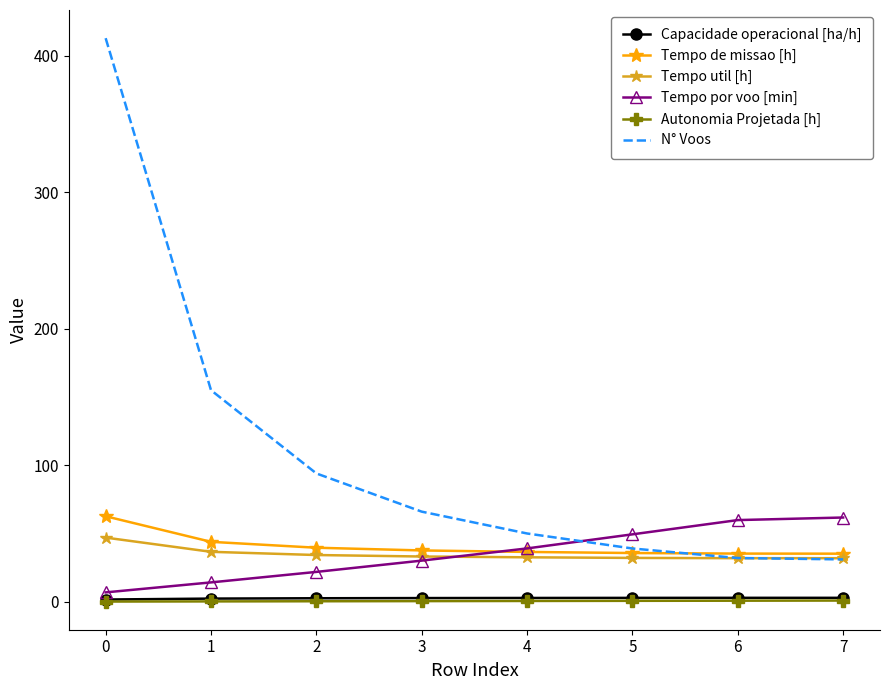

What is the lowest value of the N° Voos series?

31.0